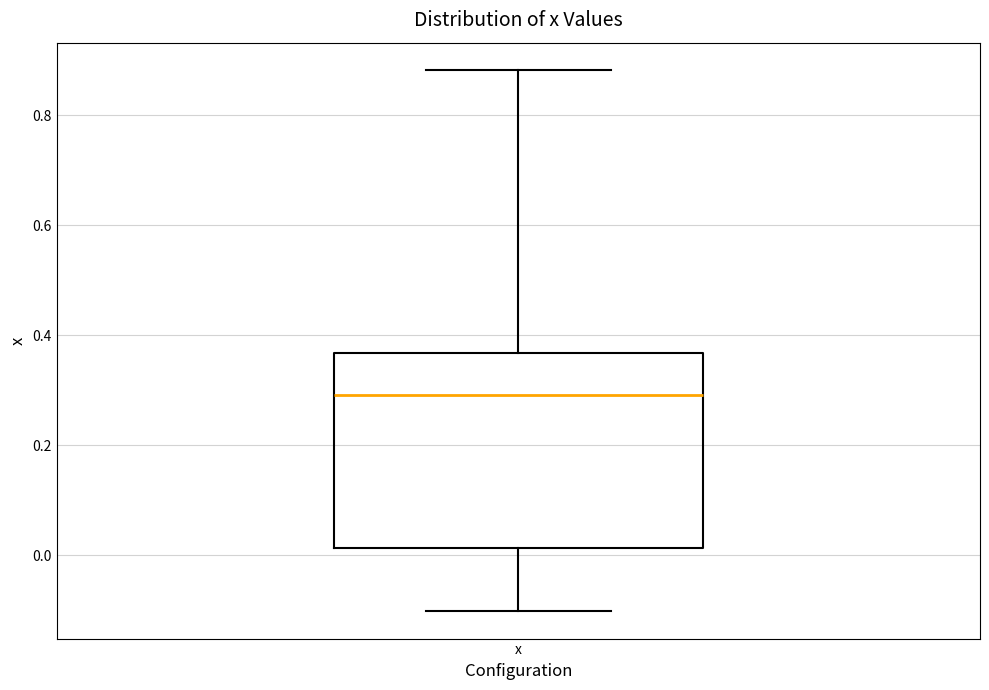

Read this box plot against the y-axis: the position of the median line, the range covered by the box, and the ends of both whiskers. The values are not printed on the chart, so give them approximately, as read against the axis.

median 0.30, box 0.02 to 0.36, whiskers -0.10 to 0.88